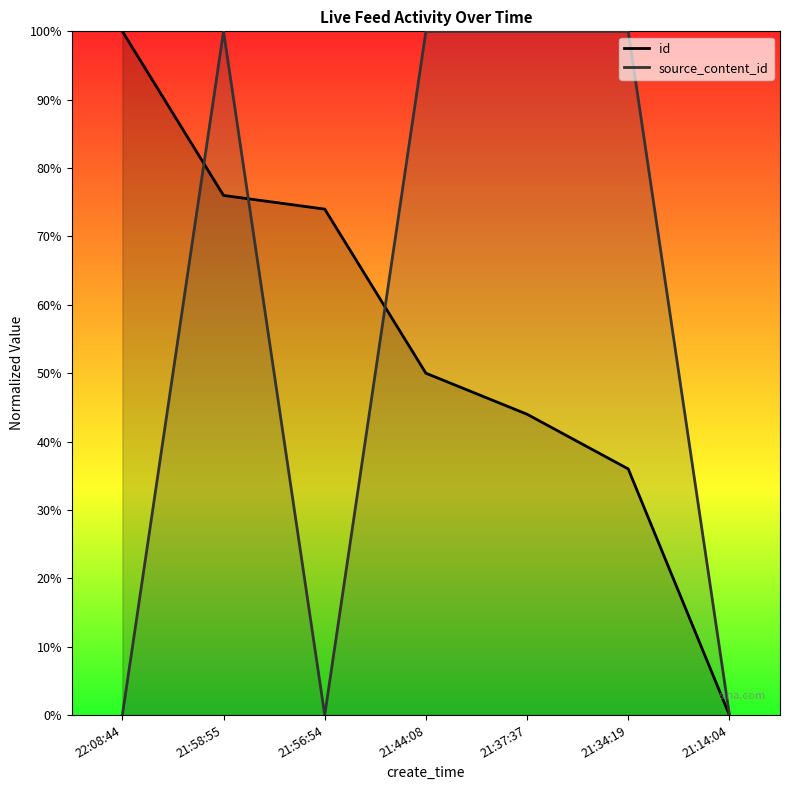

True or false: source_content_id has more than 1 points higher than both neighbors.

True